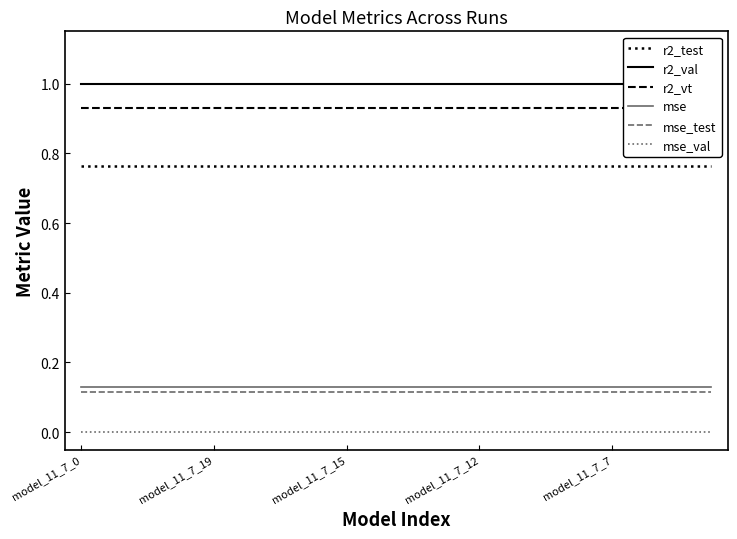

True or false: r2_val and r2_test cross at least once.

False